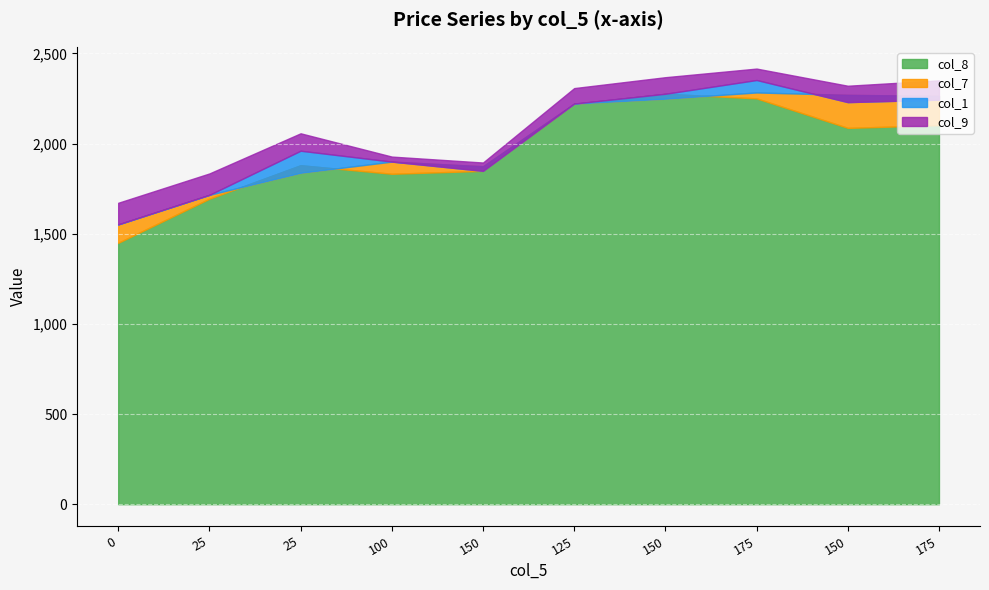

Which label corresponds to the largest value in the chart?

175